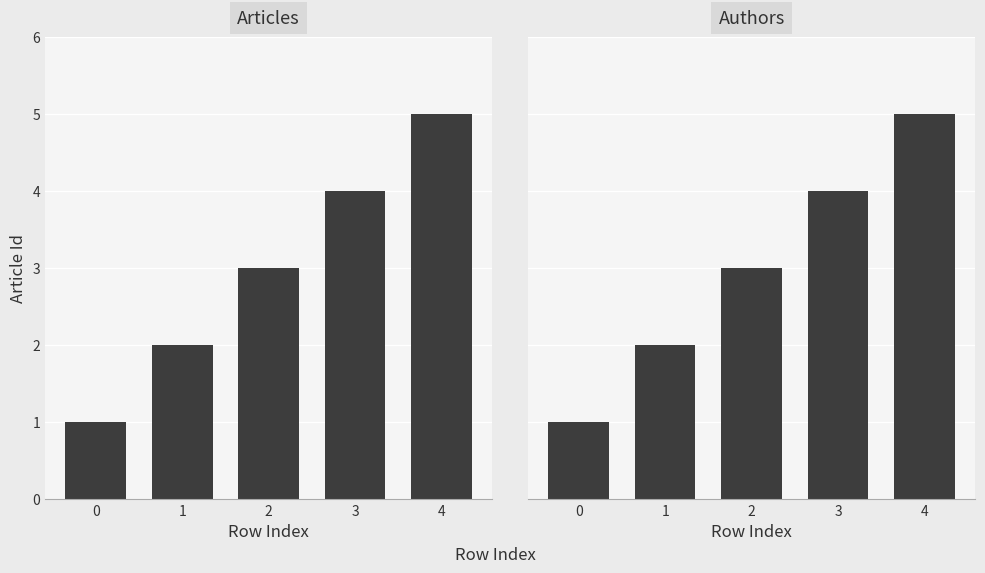

Where is the data nearest to the value 3?

2